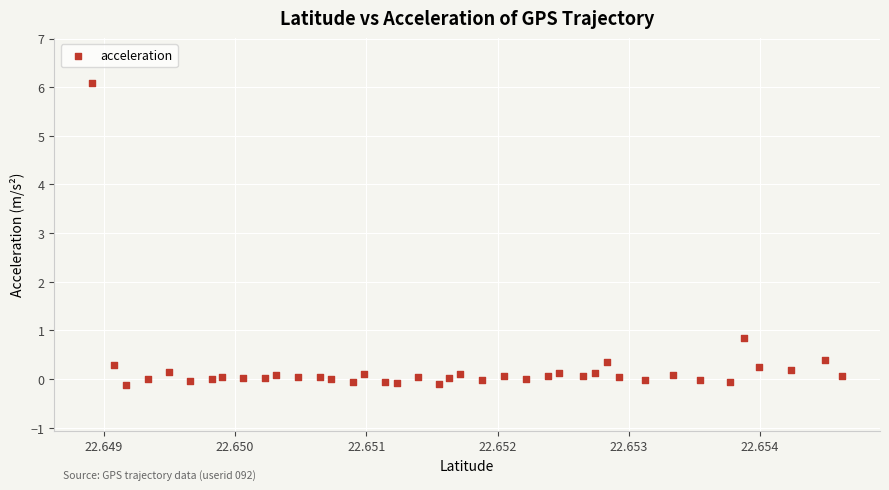

What Y value in the scatter plot is closest to 2?

0.8